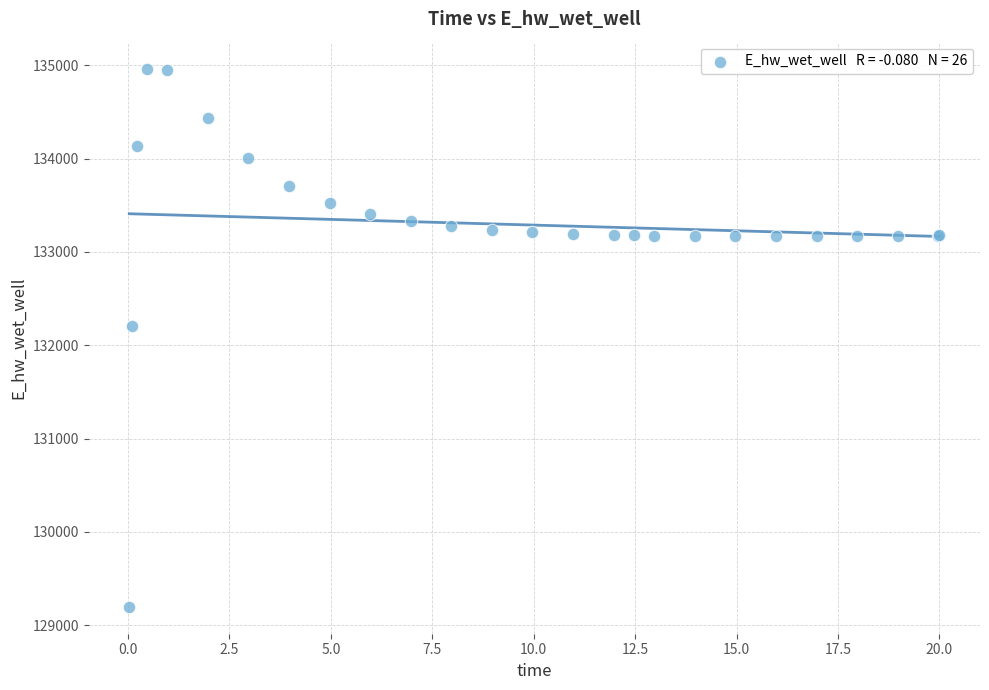

What Y value in the scatter plot is closest to 132081?

132207.2